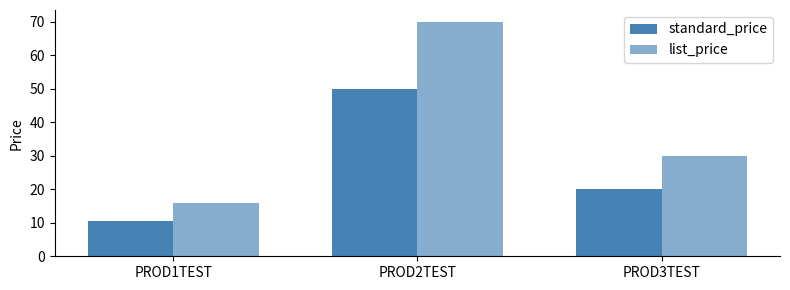

Rank the series at PROD2TEST from lowest to highest value.

standard_price, list_price